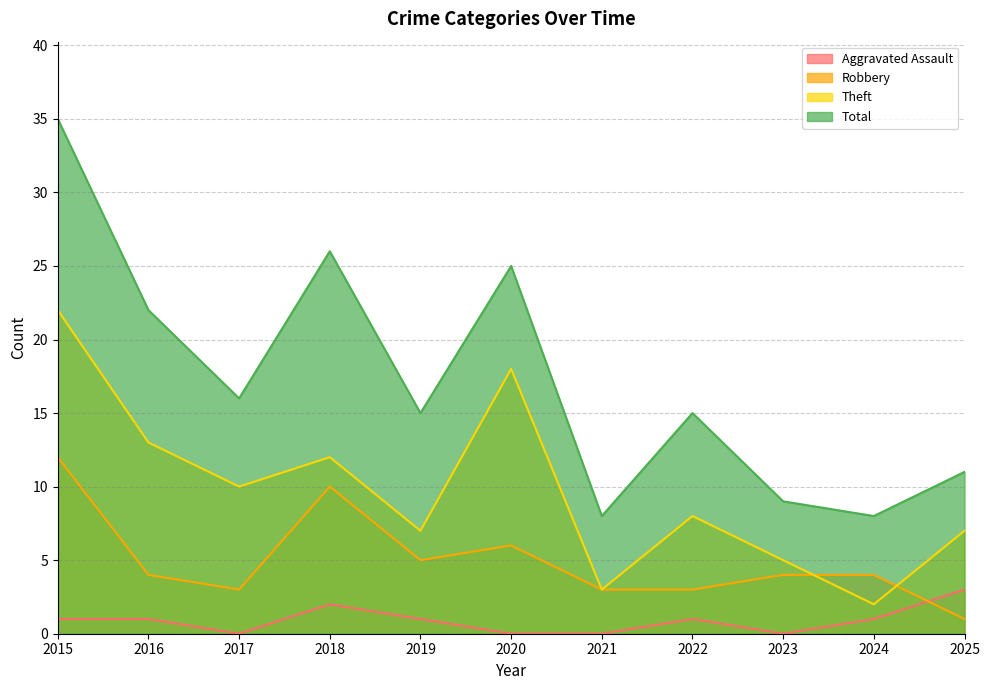

Where is Total nearest to the value 21?

2016